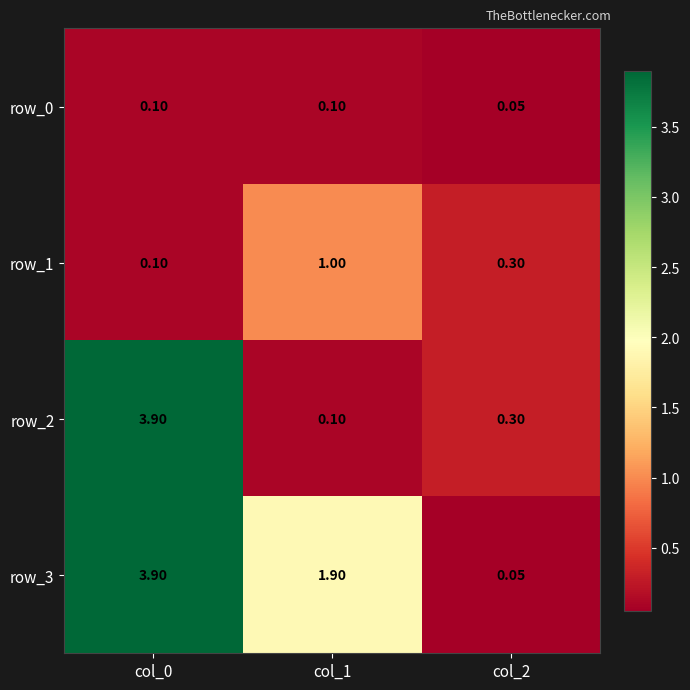

What is the difference between the second highest and minimum values in the row_2 series?

0.2